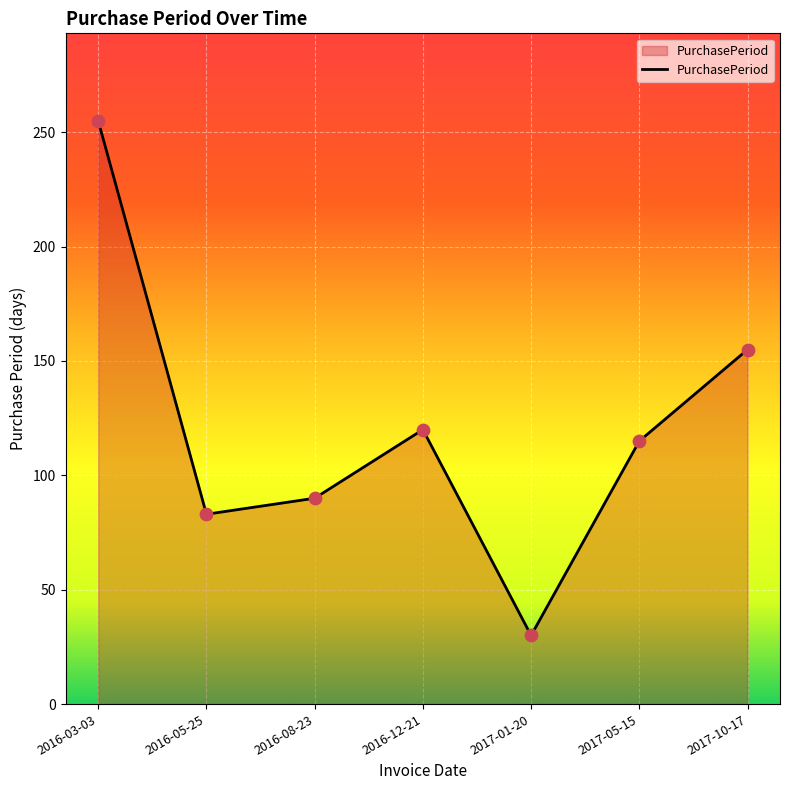

Which has a higher value, 2017-01-20 or 2017-10-17?

2017-10-17